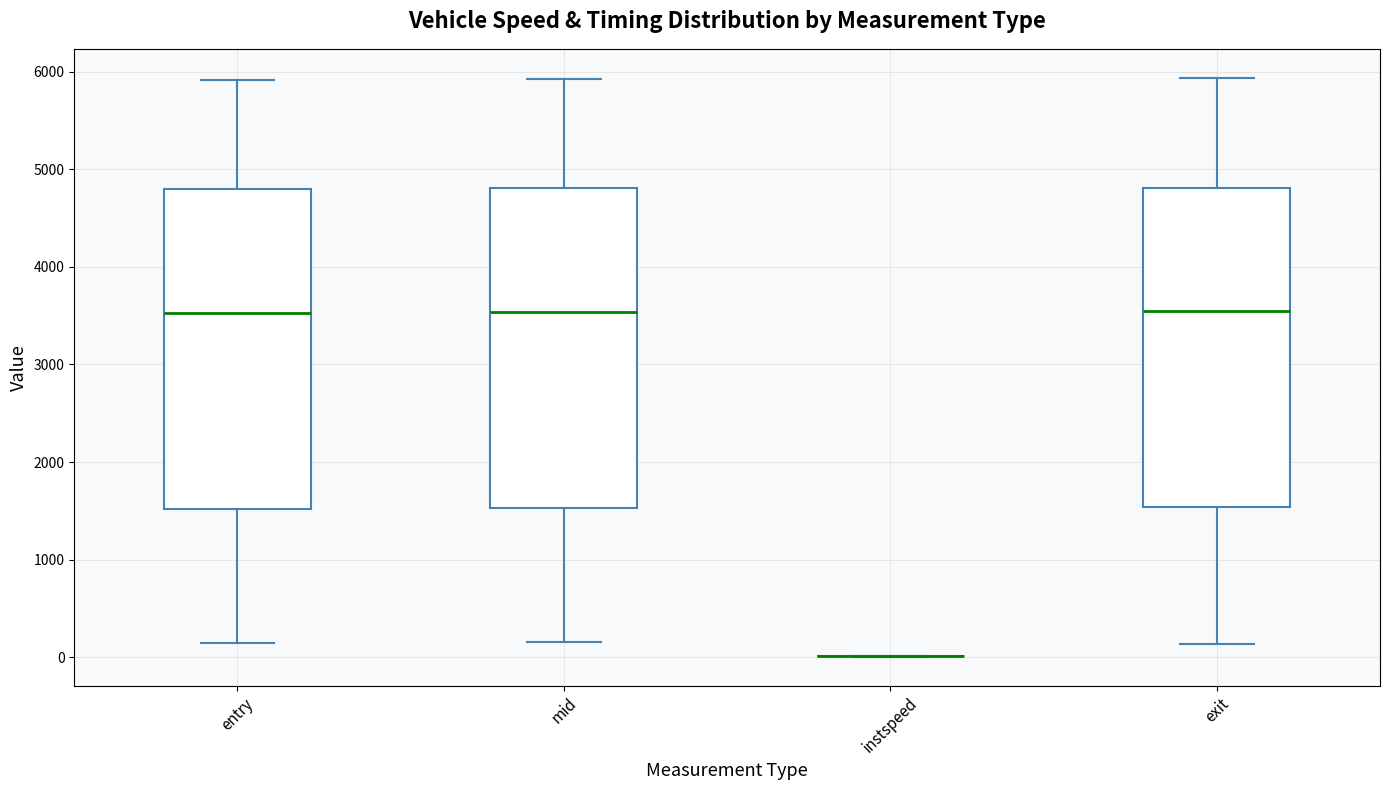

Reading left to right, read every box against the y-axis: the position of its median line, the range the box covers, and the ends of its whiskers. The values are not printed on the chart, so give them approximately, as read against the axis.

entry: median 3500, box 1500 to 4800, whiskers 100 to 5900
mid: median 3500, box 1500 to 4800, whiskers 200 to 5900
instspeed: box collapsed to a line at 0, whiskers 0 to 0
exit: median 3500, box 1500 to 4800, whiskers 100 to 5900